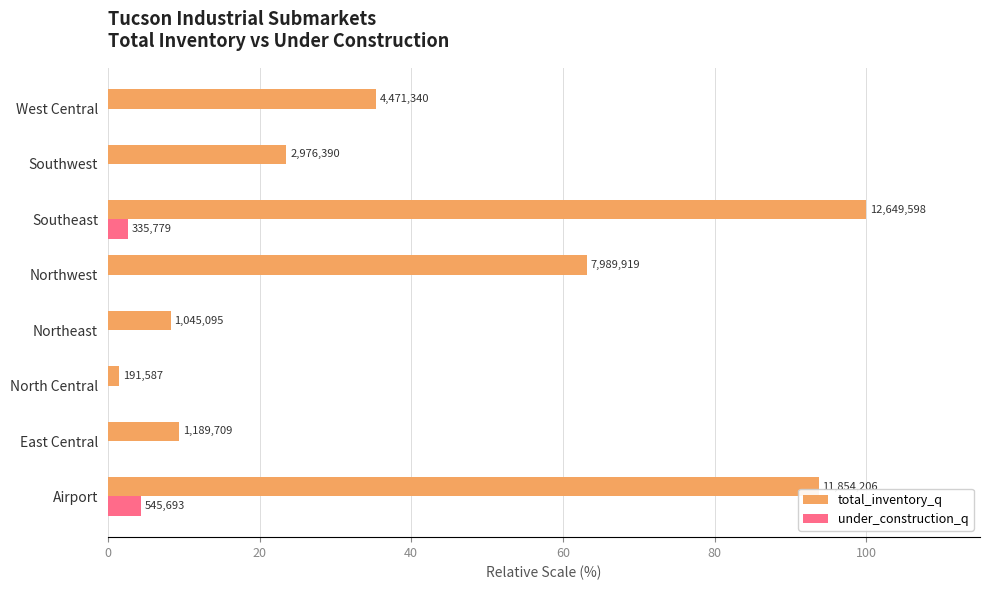

What are all the series names shown in the legend?

total_inventory_q, under_construction_q